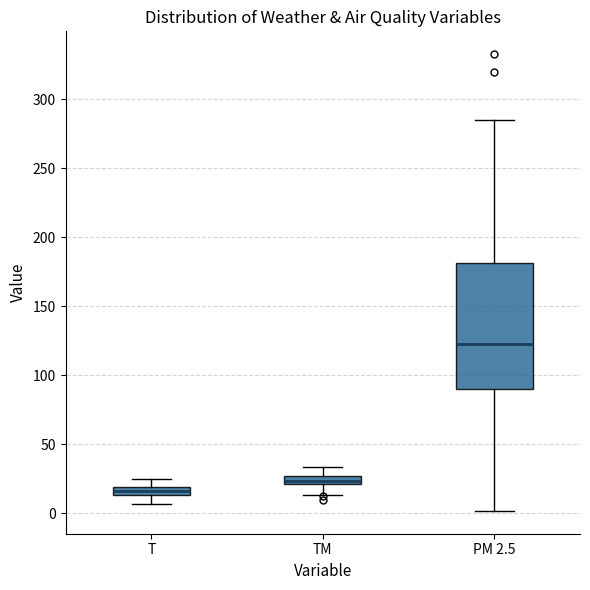

Where does the lower whisker of the box for TM end on the y-axis? The values are not printed on the chart, so give them approximately, as read against the axis.

15